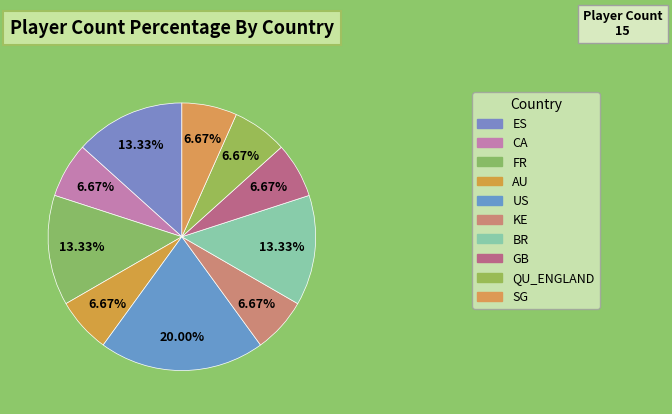

Does SG account for over 50% of the chart?

No